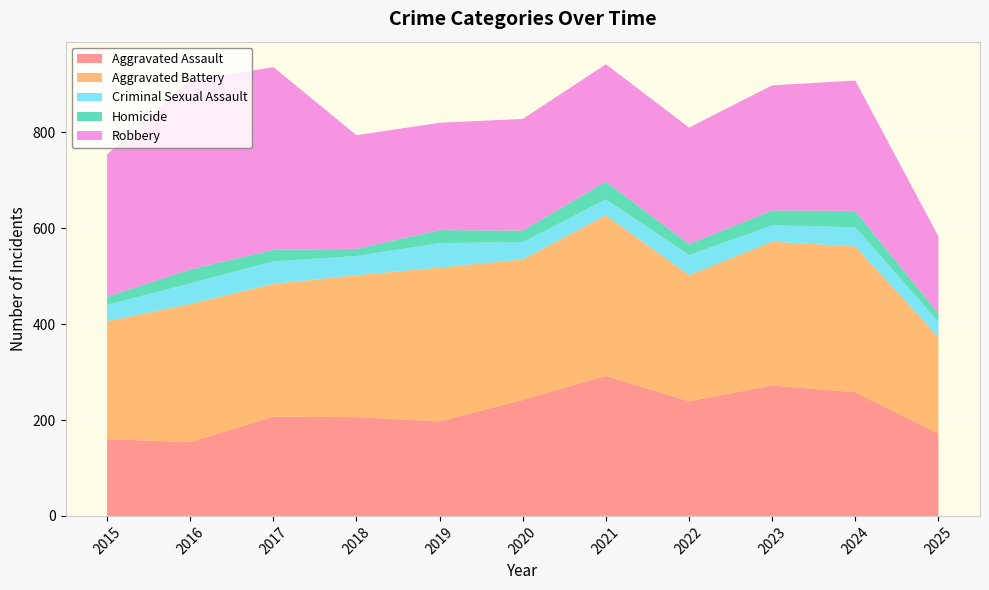

Reading right to left, extract all data points from this chart.

Aggravated Assault: 171	258	272	239	292	242	197	206	207	154	160
Aggravated Battery: 202	304	300	263	335	293	321	296	277	288	246
Criminal Sexual Assault: 32	40	34	42	33	36	51	40	47	43	34
Homicide: 17	34	31	23	37	24	27	15	24	29	17
Robbery: 161	272	261	243	245	233	224	237	381	394	297